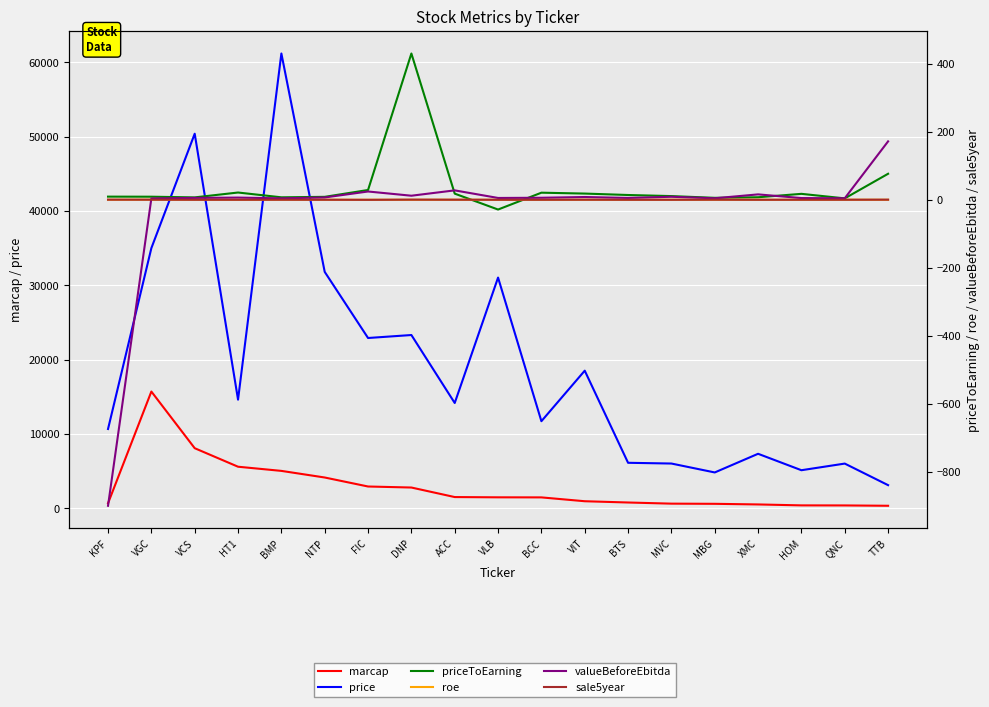

At which category does the chart reach its minimum across all series?

KPF